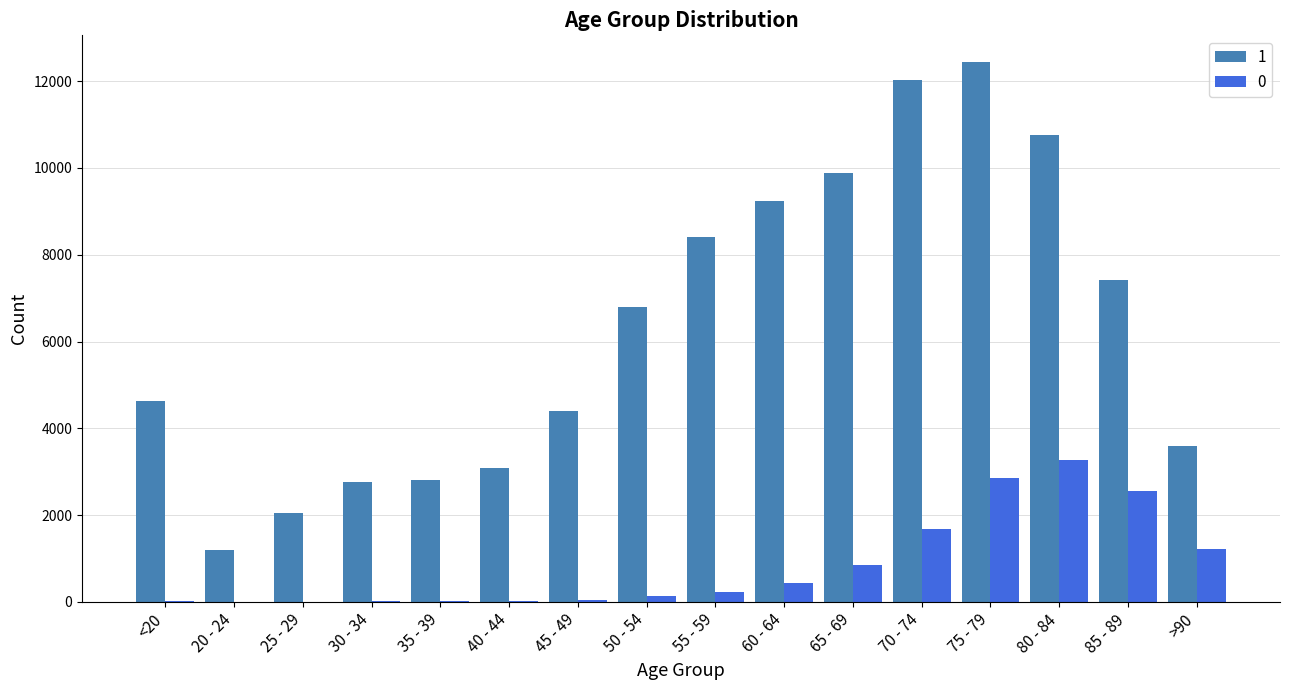

Is the value of 0 at 20 - 24 greater than the value of 1 at 55 - 59?

No